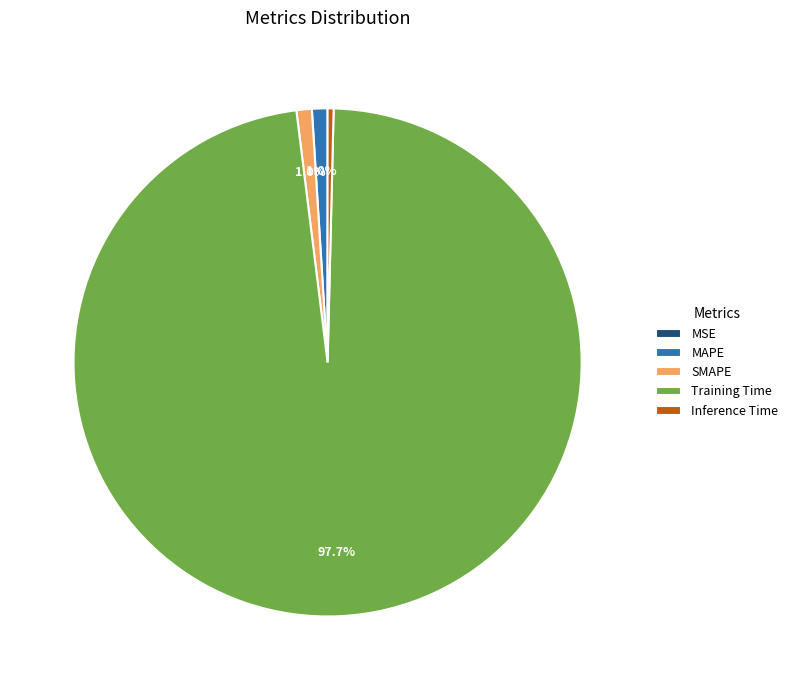

What percentage is NOT represented by SMAPE?

99.0%